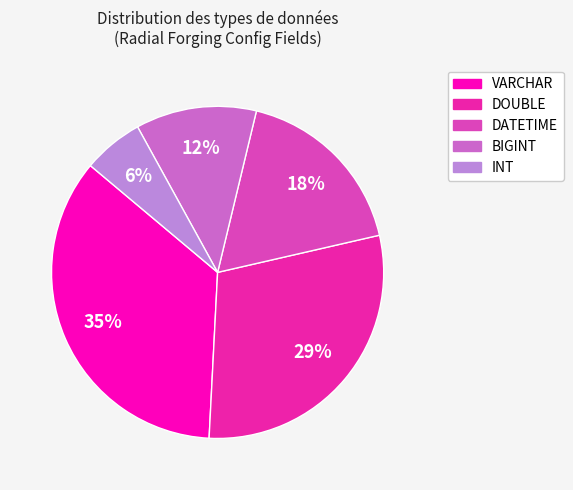

Is it true that VARCHAR is 35% of the pie?

True